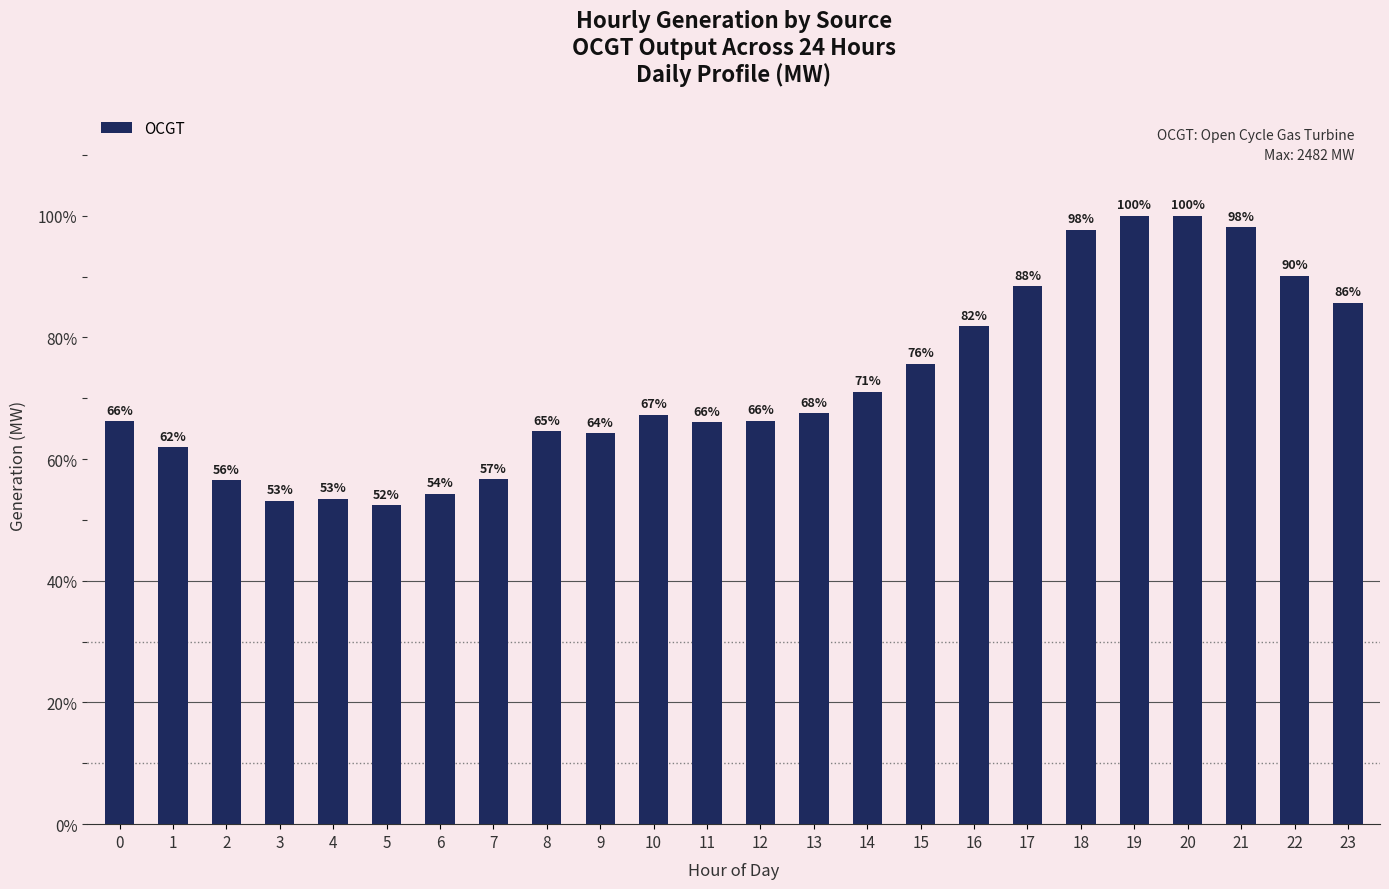

What is the difference between the values at 15 and 4?

552